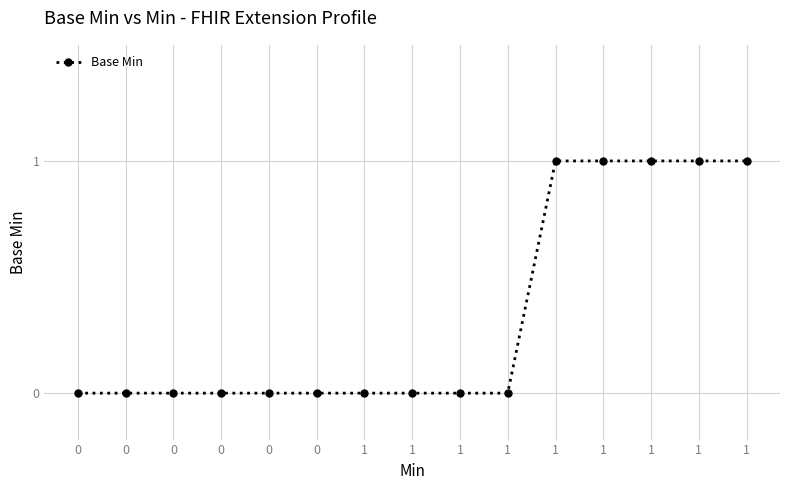

Does the chart have visible grid lines?

Yes